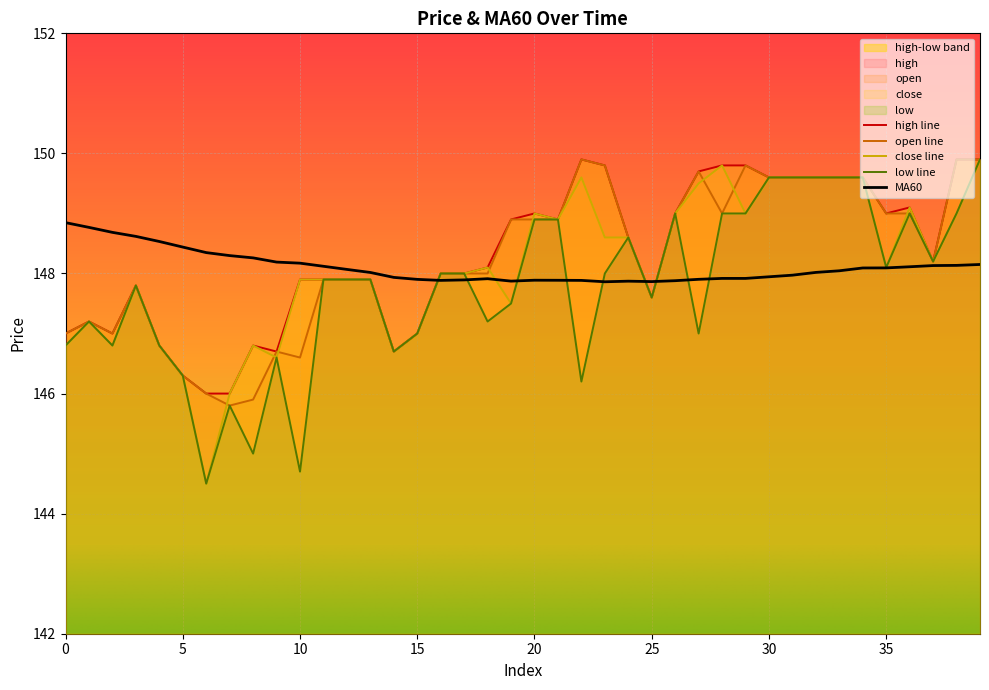

What is the highest value of the open series?

149.9